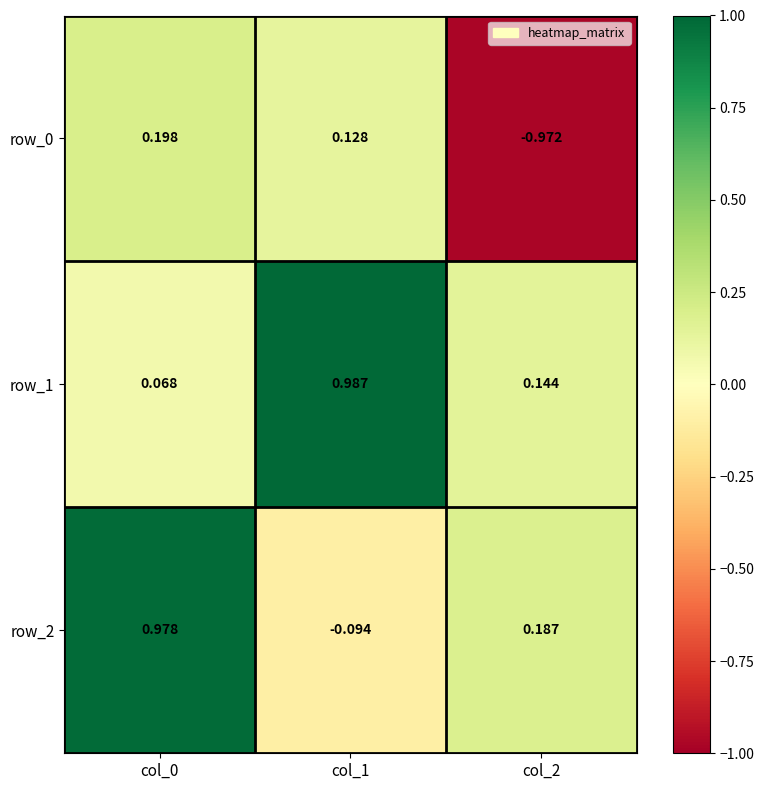

At how many categories does at least one series exceed 0?

3